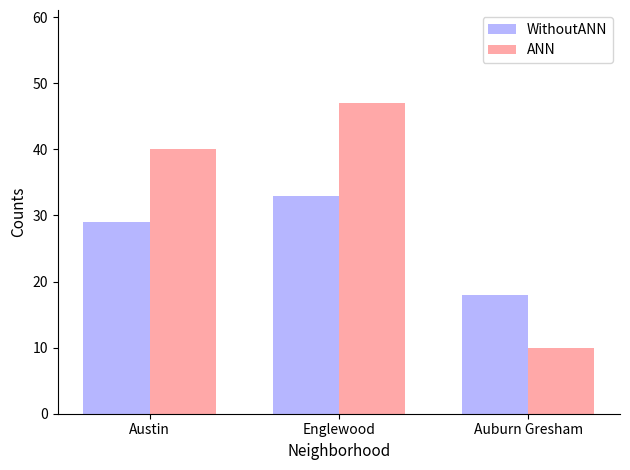

How many series are shown in this chart?

2